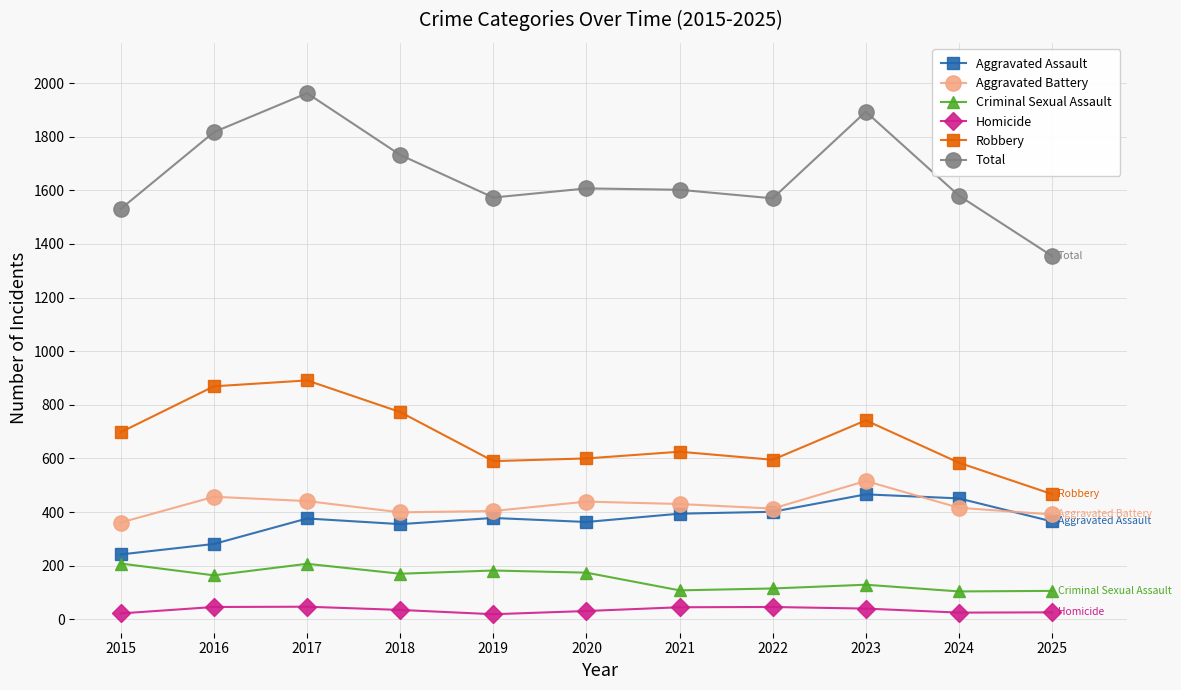

What is the difference between the highest and lowest values at 2020?

1576